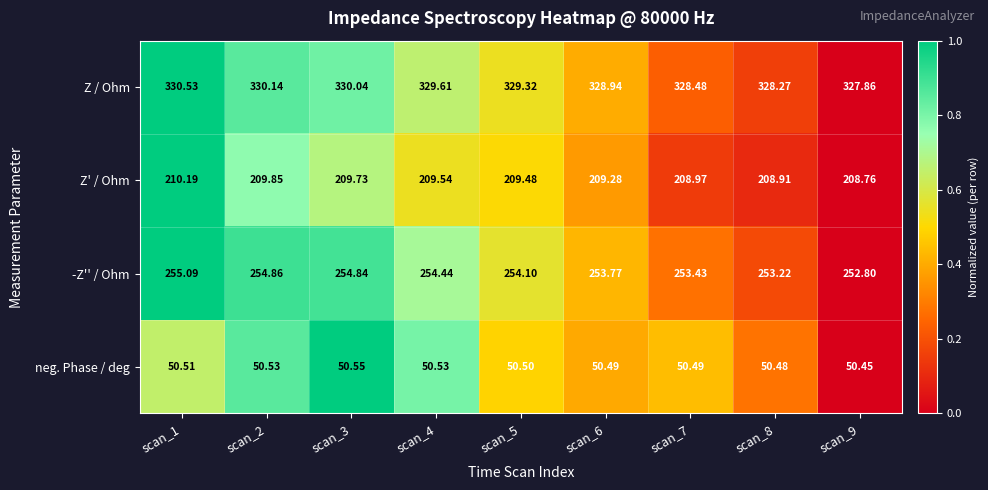

Which series has the widest spread of values?

Z / Ohm